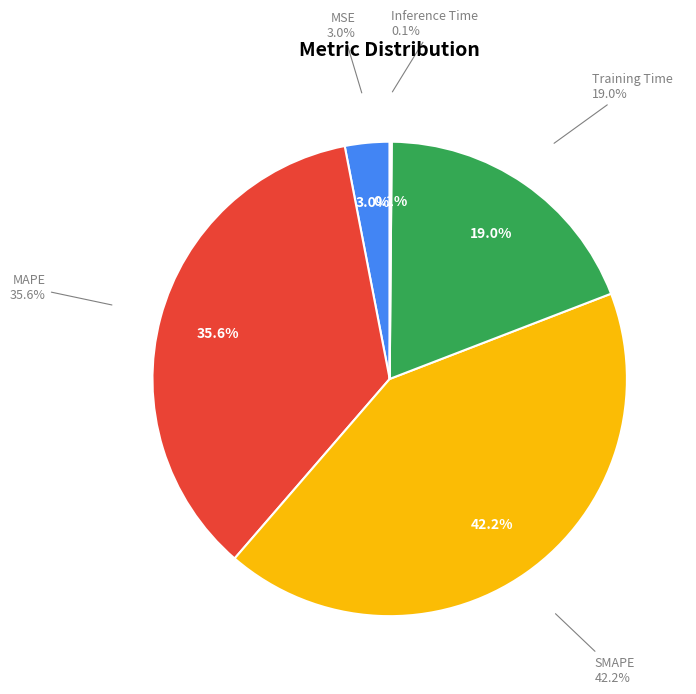

Is it true that SMAPE is 42% of the pie?

True